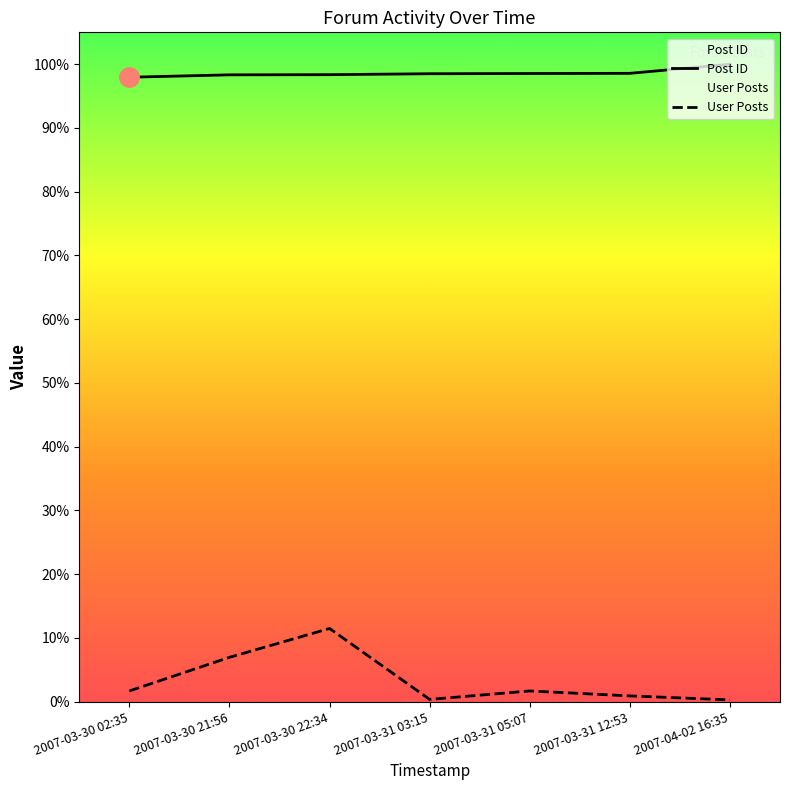

Between 2007-03-31 05:07 and 2007-03-30 21:56, which is larger?

2007-03-31 05:07